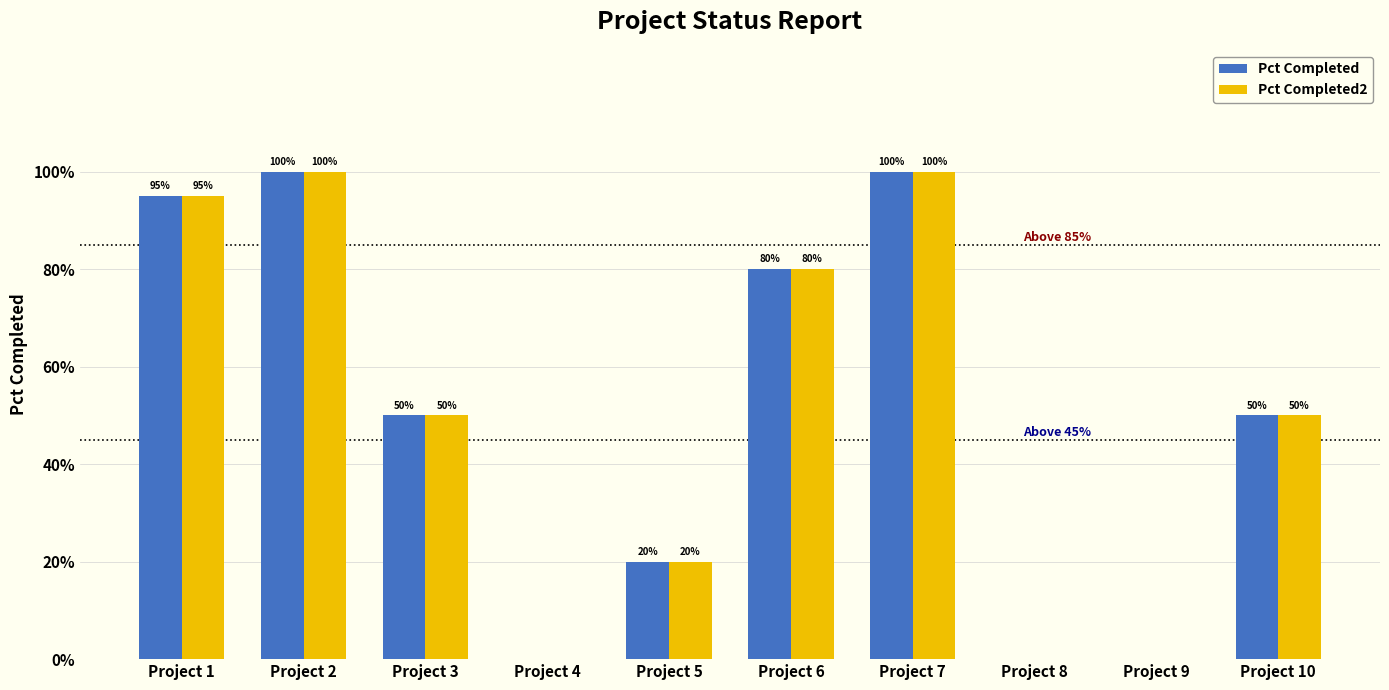

How many bars are there in each group?

2